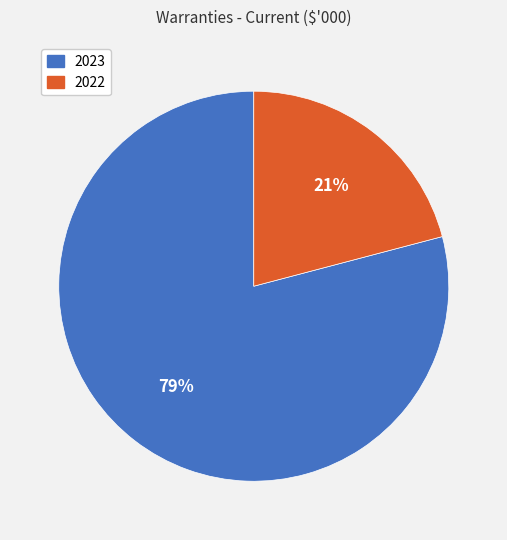

Is it true that 2022 is 15% of the pie?

False